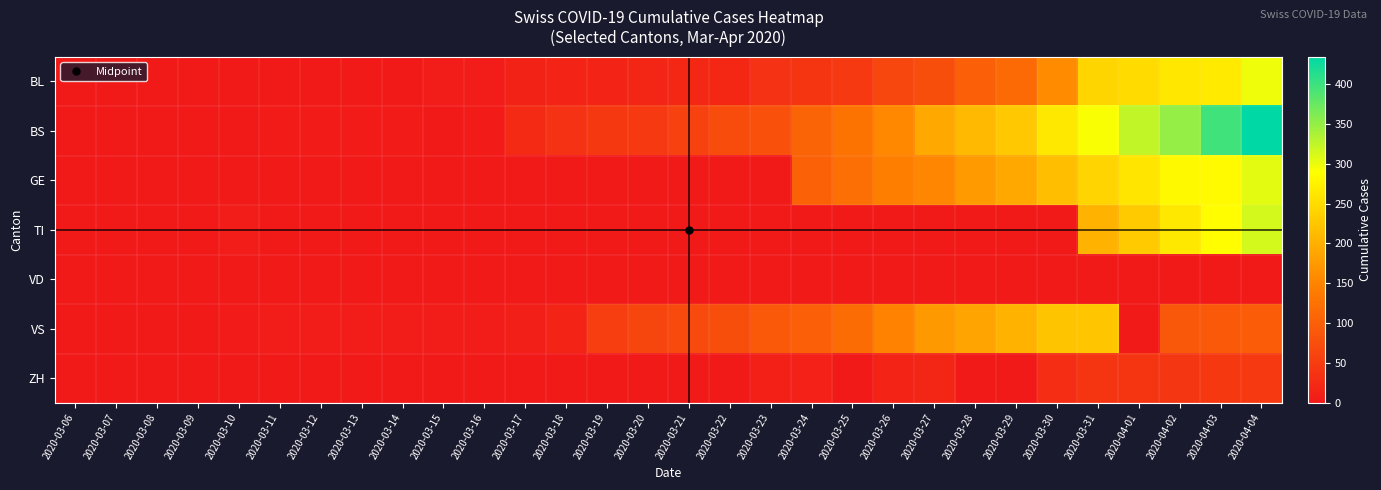

Reading left to right, extract all data points from this chart.

BL: 2020-03-06=0	2020-03-07=0	2020-03-08=0	2020-03-09=1	2020-03-10=2	2020-03-11=2	2020-03-12=2	2020-03-13=2	2020-03-14=2	2020-03-15=5	2020-03-16=5	2020-03-17=13	2020-03-18=16	2020-03-19=16	2020-03-20=18	2020-03-21=21	2020-03-22=21	2020-03-23=35	2020-03-24=40	2020-03-25=46	2020-03-26=65	2020-03-27=76	2020-03-28=100	2020-03-29=115	2020-03-30=158	2020-03-31=242	2020-04-01=249	2020-04-02=262	2020-04-03=266	2020-04-04=298
BS: 2020-03-06=0	2020-03-07=0	2020-03-08=0	2020-03-09=0	2020-03-10=0	2020-03-11=4	2020-03-12=4	2020-03-13=4	2020-03-14=4	2020-03-15=0	2020-03-16=4	2020-03-17=25	2020-03-18=36	2020-03-19=44	2020-03-20=46	2020-03-21=57	2020-03-22=73	2020-03-23=78	2020-03-24=105	2020-03-25=128	2020-03-26=155	2020-03-27=191	2020-03-28=211	2020-03-29=228	2020-03-30=263	2020-03-31=292	2020-04-01=323	2020-04-02=350	2020-04-03=397	2020-04-04=434
GE: 2020-03-06=0	2020-03-07=0	2020-03-08=0	2020-03-09=0	2020-03-10=0	2020-03-11=0	2020-03-12=0	2020-03-13=0	2020-03-14=0	2020-03-15=0	2020-03-16=0	2020-03-17=0	2020-03-18=0	2020-03-19=0	2020-03-20=0	2020-03-21=0	2020-03-22=0	2020-03-23=0	2020-03-24=103	2020-03-25=122	2020-03-26=144	2020-03-27=153	2020-03-28=175	2020-03-29=193	2020-03-30=216	2020-03-31=241	2020-04-01=260	2020-04-02=283	2020-04-03=284	2020-04-04=305
TI: 2020-03-06=0	2020-03-07=0	2020-03-08=0	2020-03-09=0	2020-03-10=5	2020-03-11=0	2020-03-12=0	2020-03-13=0	2020-03-14=0	2020-03-15=0	2020-03-16=0	2020-03-17=0	2020-03-18=0	2020-03-19=0	2020-03-20=0	2020-03-21=0	2020-03-22=0	2020-03-23=0	2020-03-24=0	2020-03-25=0	2020-03-26=0	2020-03-27=0	2020-03-28=0	2020-03-29=0	2020-03-30=0	2020-03-31=202	2020-04-01=229	2020-04-02=263	2020-04-03=287	2020-04-04=314
VD: 2020-03-06=0	2020-03-07=0	2020-03-08=0	2020-03-09=0	2020-03-10=0	2020-03-11=0	2020-03-12=0	2020-03-13=0	2020-03-14=0	2020-03-15=0	2020-03-16=0	2020-03-17=0	2020-03-18=0	2020-03-19=0	2020-03-20=0	2020-03-21=0	2020-03-22=0	2020-03-23=0	2020-03-24=0	2020-03-25=0	2020-03-26=0	2020-03-27=0	2020-03-28=0	2020-03-29=0	2020-03-30=0	2020-03-31=0	2020-04-01=0	2020-04-02=0	2020-04-03=0	2020-04-04=0
VS: 2020-03-06=0	2020-03-07=0	2020-03-08=0	2020-03-09=0	2020-03-10=3	2020-03-11=5	2020-03-12=5	2020-03-13=5	2020-03-14=5	2020-03-15=5	2020-03-16=5	2020-03-17=9	2020-03-18=16	2020-03-19=52	2020-03-20=62	2020-03-21=70	2020-03-22=75	2020-03-23=91	2020-03-24=100	2020-03-25=117	2020-03-26=148	2020-03-27=174	2020-03-28=187	2020-03-29=203	2020-03-30=223	2020-03-31=225	2020-04-01=0	2020-04-02=88	2020-04-03=91	2020-04-04=95
ZH: 2020-03-06=0	2020-03-07=0	2020-03-08=0	2020-03-09=0	2020-03-10=0	2020-03-11=0	2020-03-12=0	2020-03-13=0	2020-03-14=0	2020-03-15=0	2020-03-16=0	2020-03-17=0	2020-03-18=0	2020-03-19=0	2020-03-20=0	2020-03-21=0	2020-03-22=0	2020-03-23=10	2020-03-24=12	2020-03-25=0	2020-03-26=15	2020-03-27=18	2020-03-28=0	2020-03-29=0	2020-03-30=29	2020-03-31=39	2020-04-01=40	2020-04-02=41	2020-04-03=44	2020-04-04=46